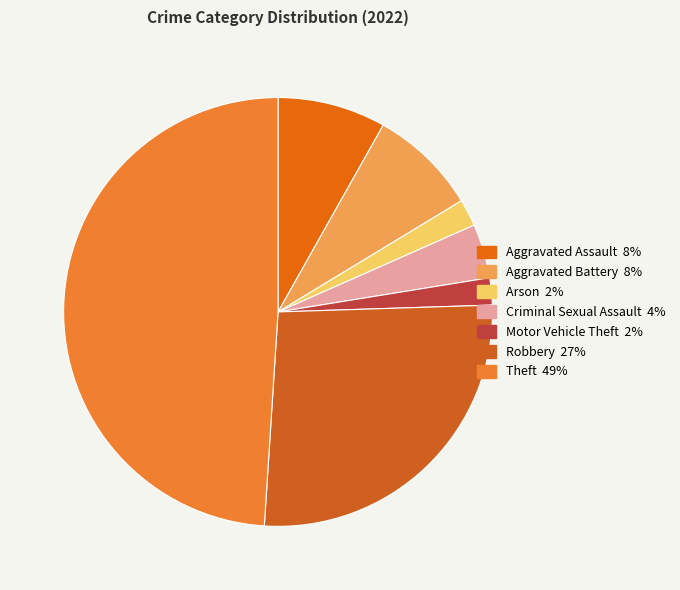

How many slices are in this pie chart?

7